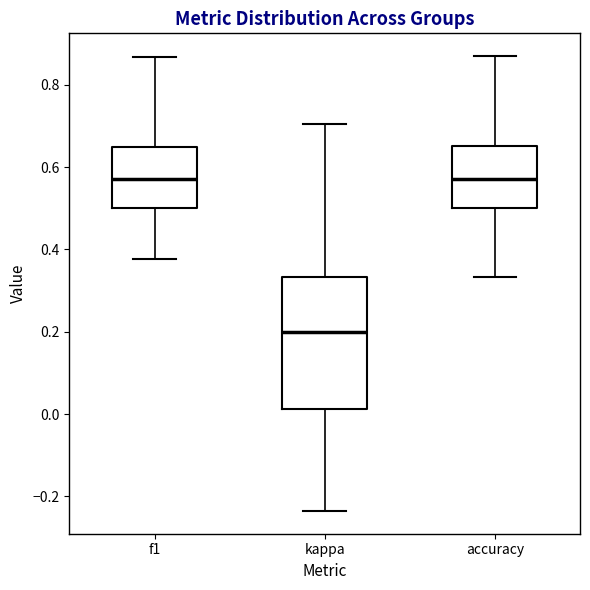

Comparing the boxes themselves (not the whiskers), which one is the tallest?

kappa